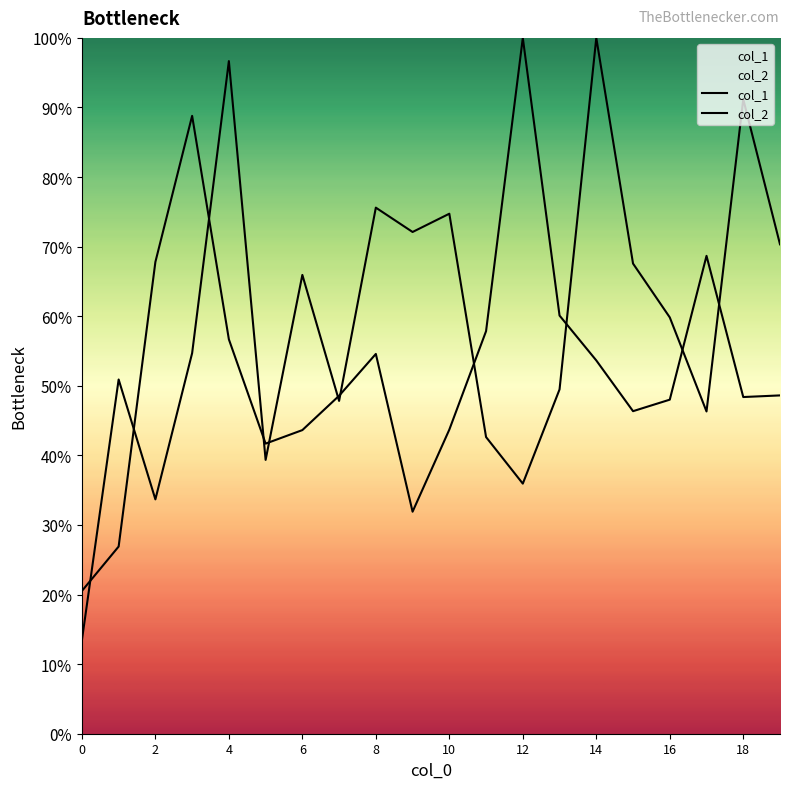

How many times do col_1 and col_2 cross each other?

11